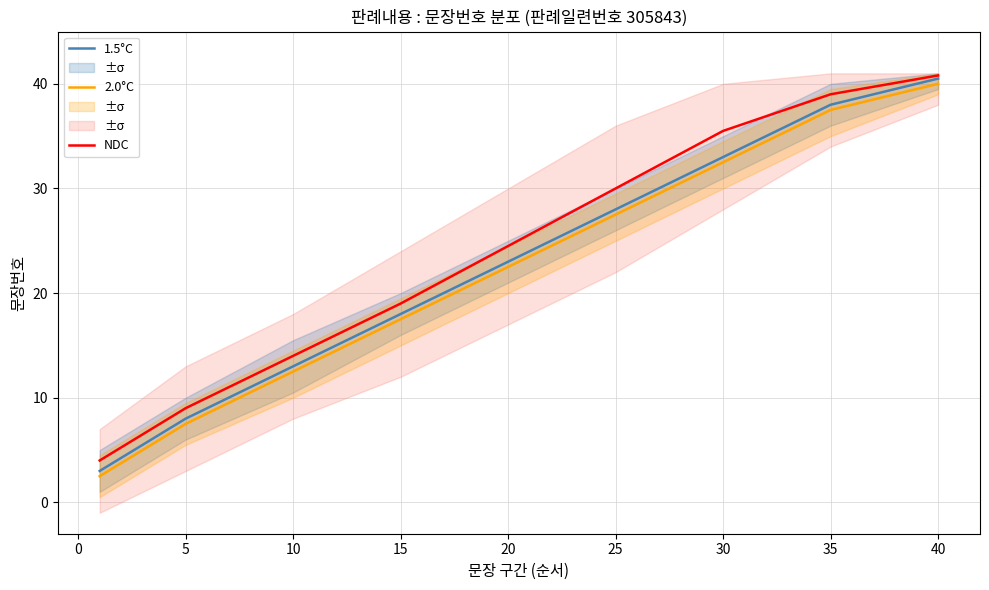

Reading left to right, transcribe all the data shown in this chart.

NDC: 4.0	9.0	14.0	19.0	24.5	30.0	35.5	39.0	40.8
1.5°C: 3.0	8.0	13.0	18.0	23.0	28.0	33.0	38.0	40.5
2.0°C: 2.5	7.5	12.5	17.5	22.5	27.5	32.5	37.5	40.0